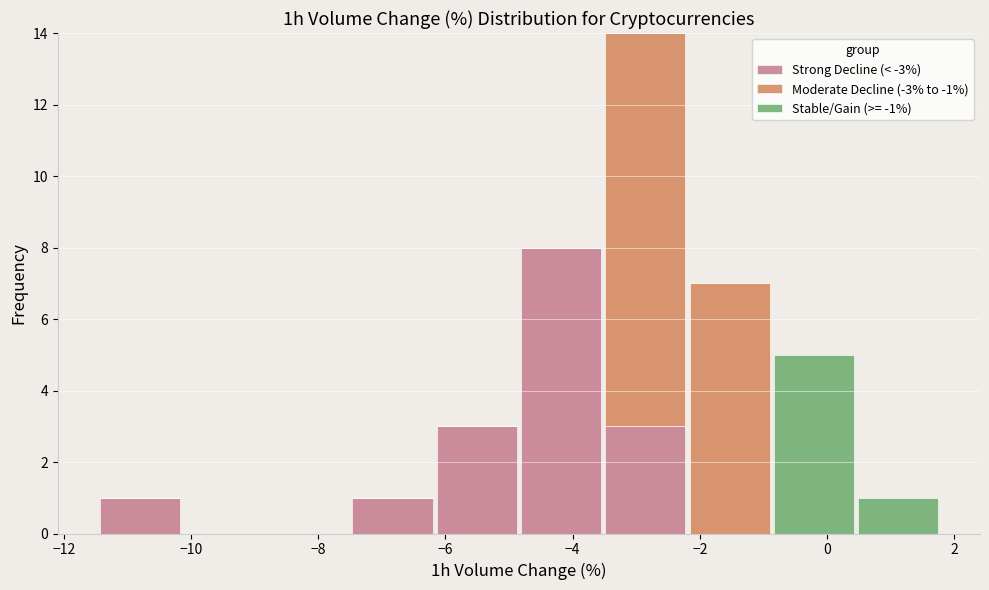

What is the total height of the stacked bar covering -3.6 to -2.2 on the x-axis? Neither the bar edges nor the heights are printed on the chart, so give them approximately, as read against the axes.

14